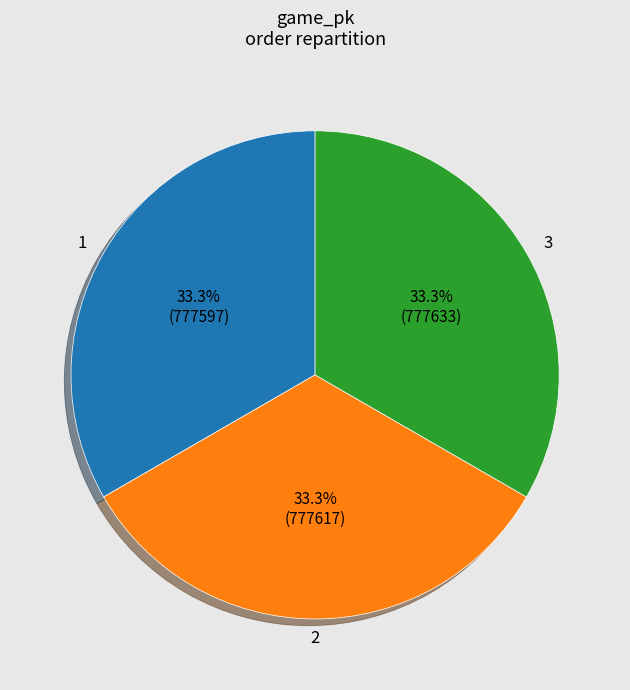

Is there a majority slice in this chart?

No